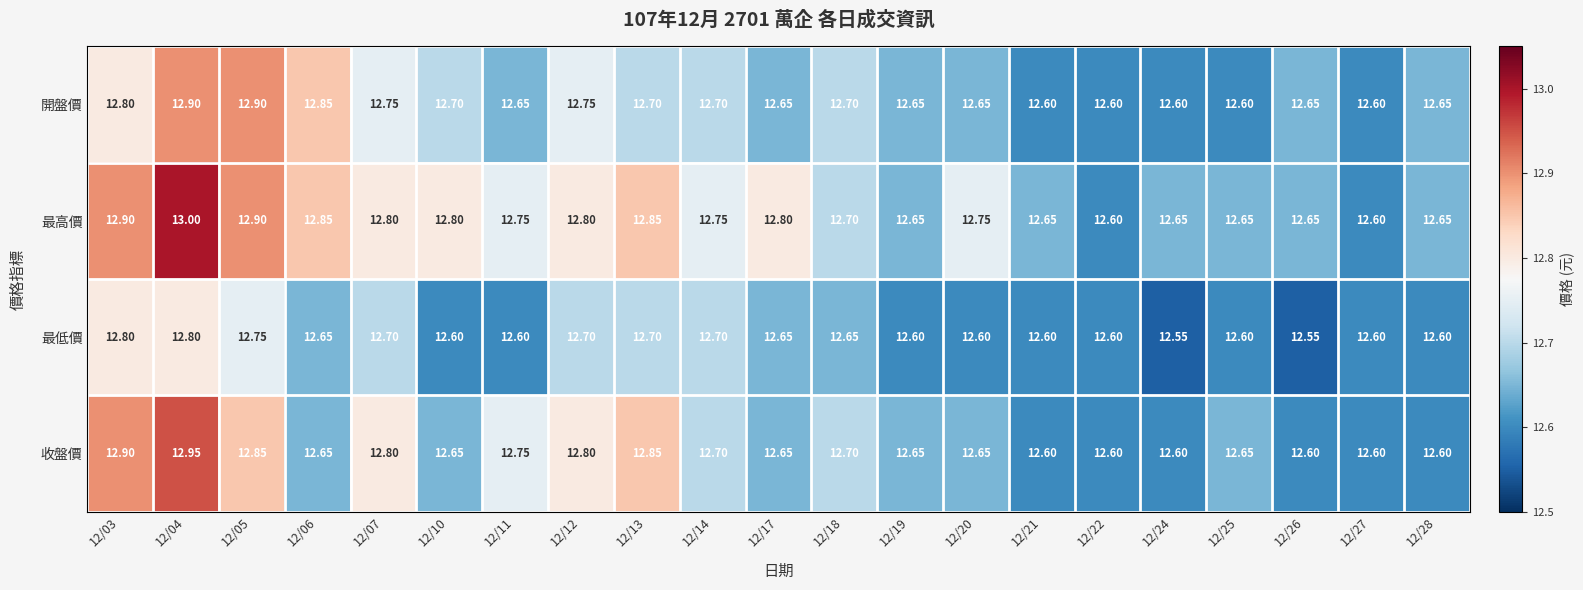

How many series are shown in this chart?

4